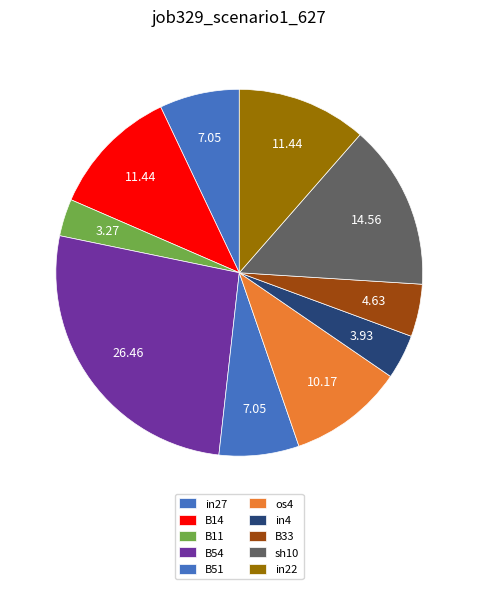

Which slice is the smallest?

B11